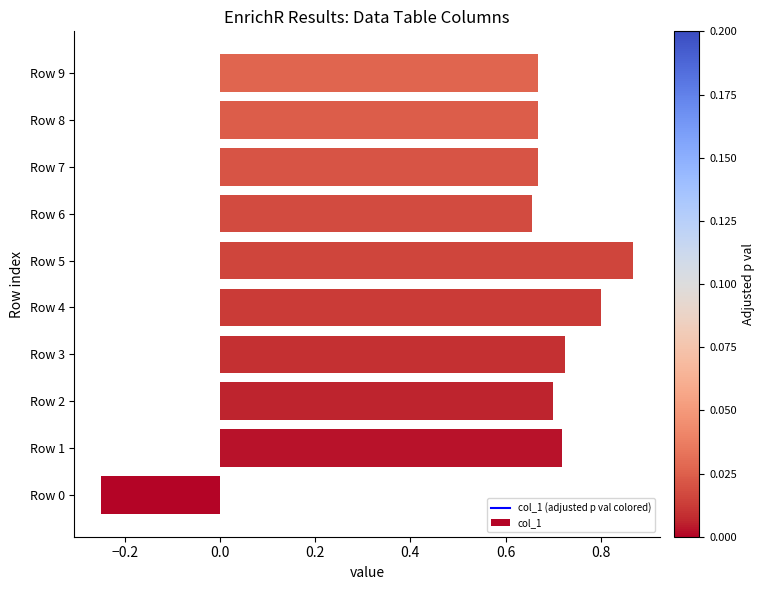

How many data points does each series have?

10